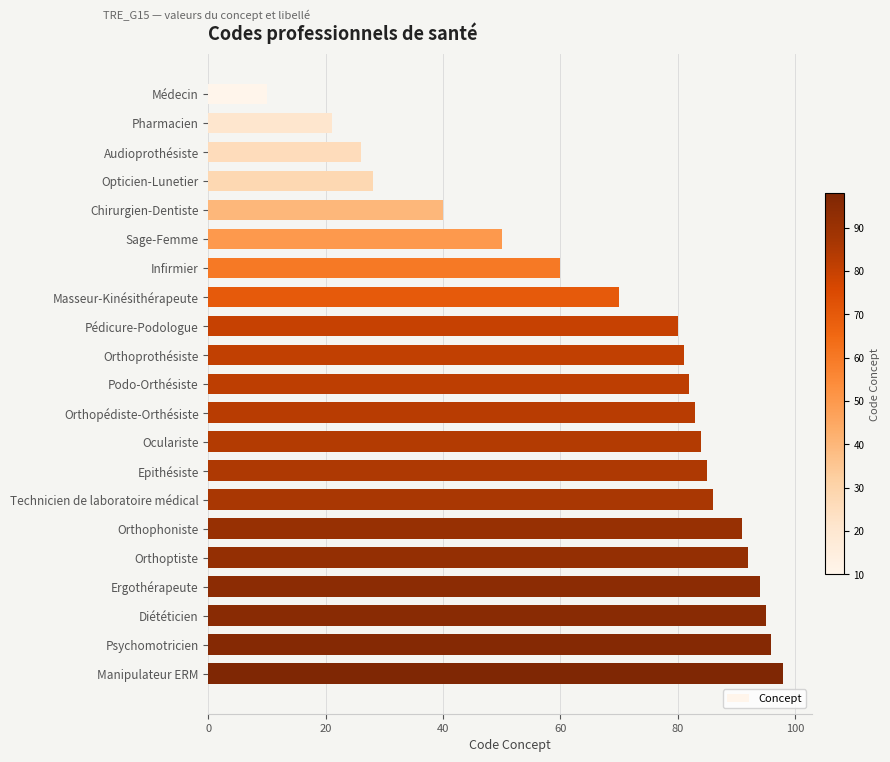

Reading bottom to top, what are all the values shown in this chart?

98	96	95	94	92	91	86	85	84	83	82	81	80	70	60	50	40	28	26	21	10